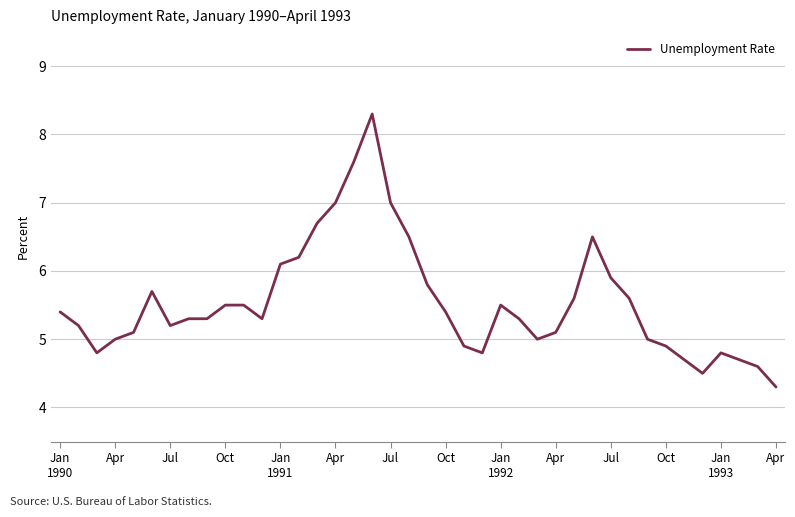

What is the sum of all values?

221.6